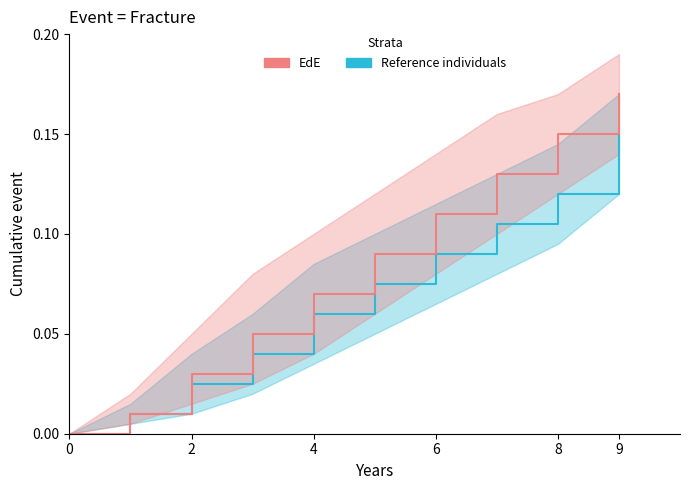

The value of EdE at 6 is 0.1. True or false?

True